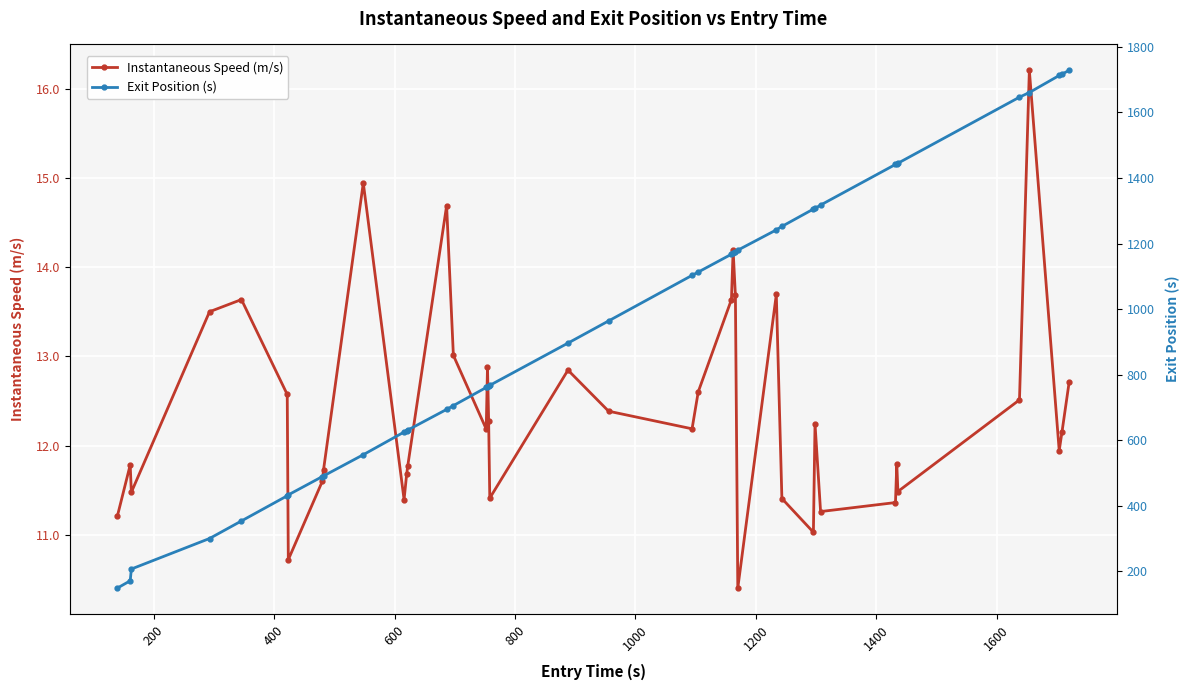

What is the value of the Instantaneous Speed (m/s) point at the 8th from the left?

11.6